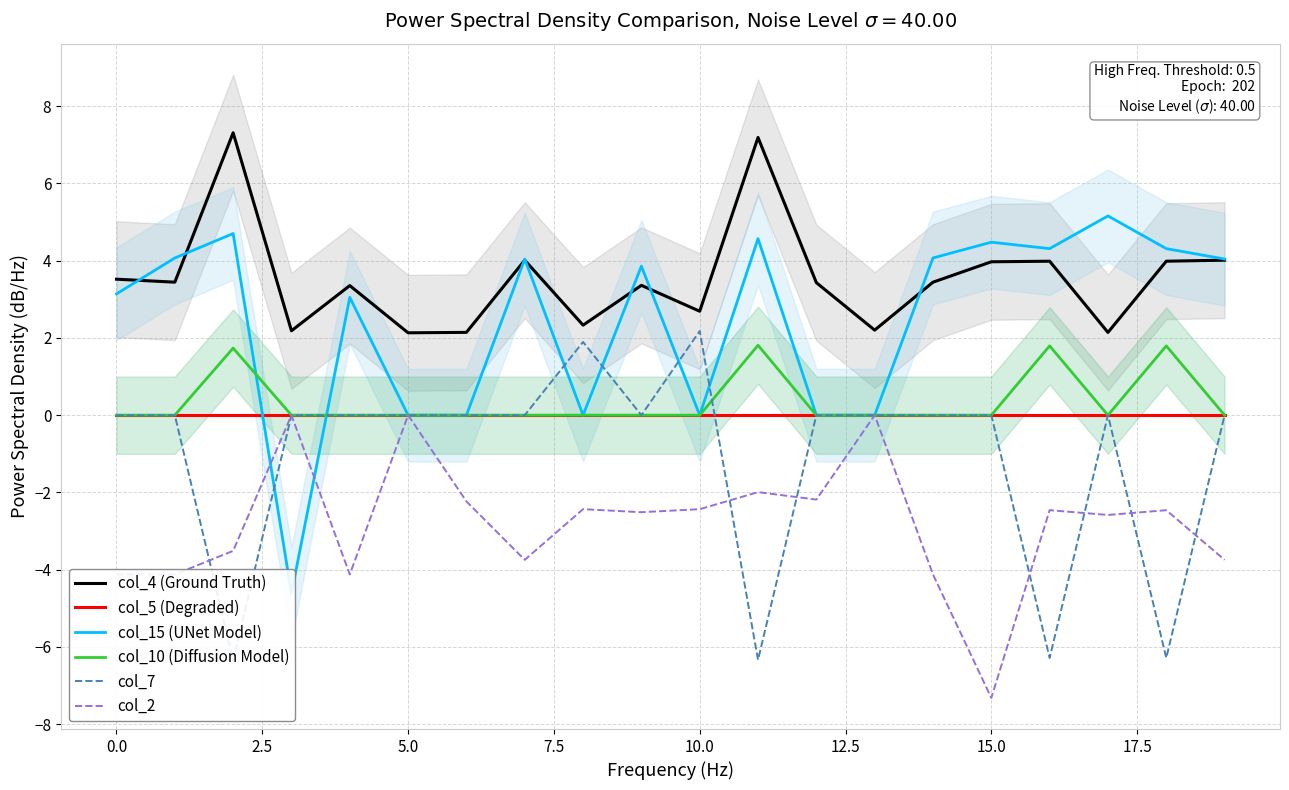

Which series has the largest total across all categories?

col_4 (Ground Truth)